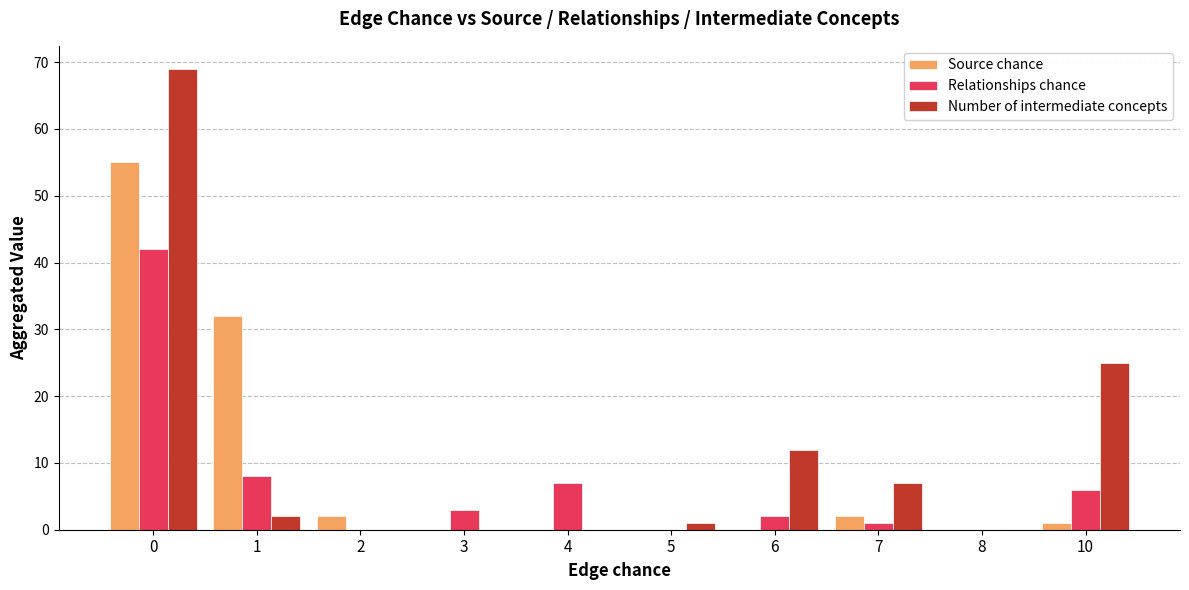

Between 1 and 10, which series saw the biggest shift?

Source chance